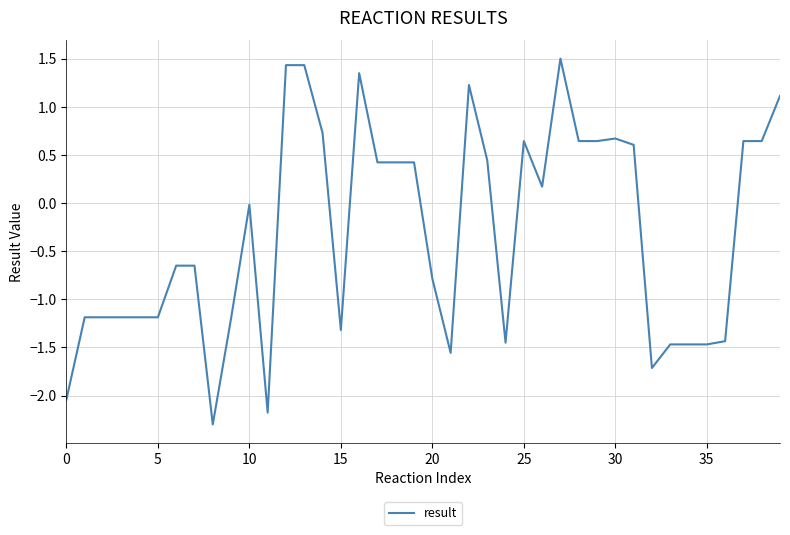

Count the number of categories in the chart.

40